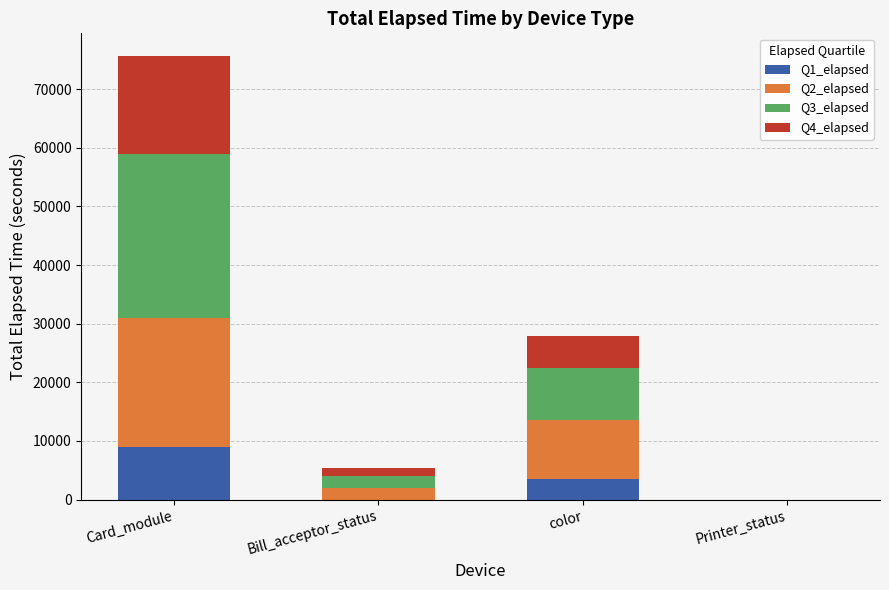

At which category is the sum across all series the highest?

Card_module